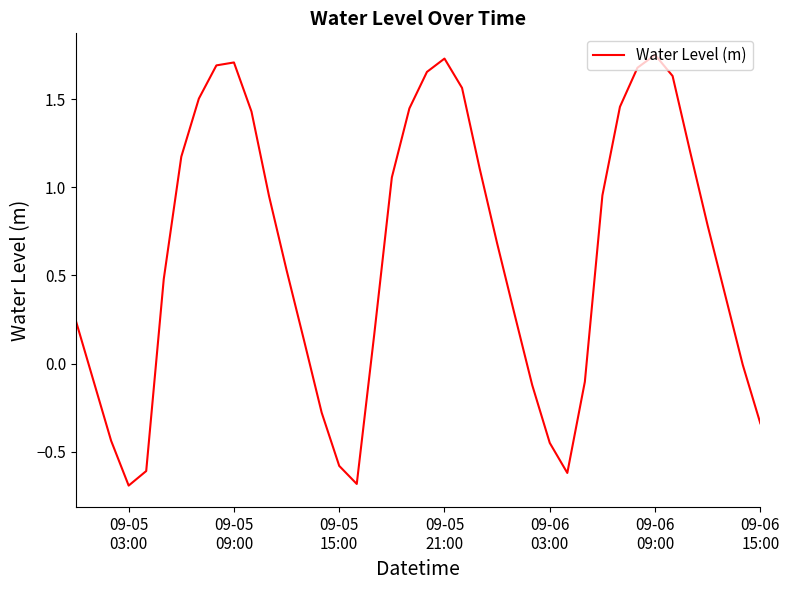

What is the average value?

0.6